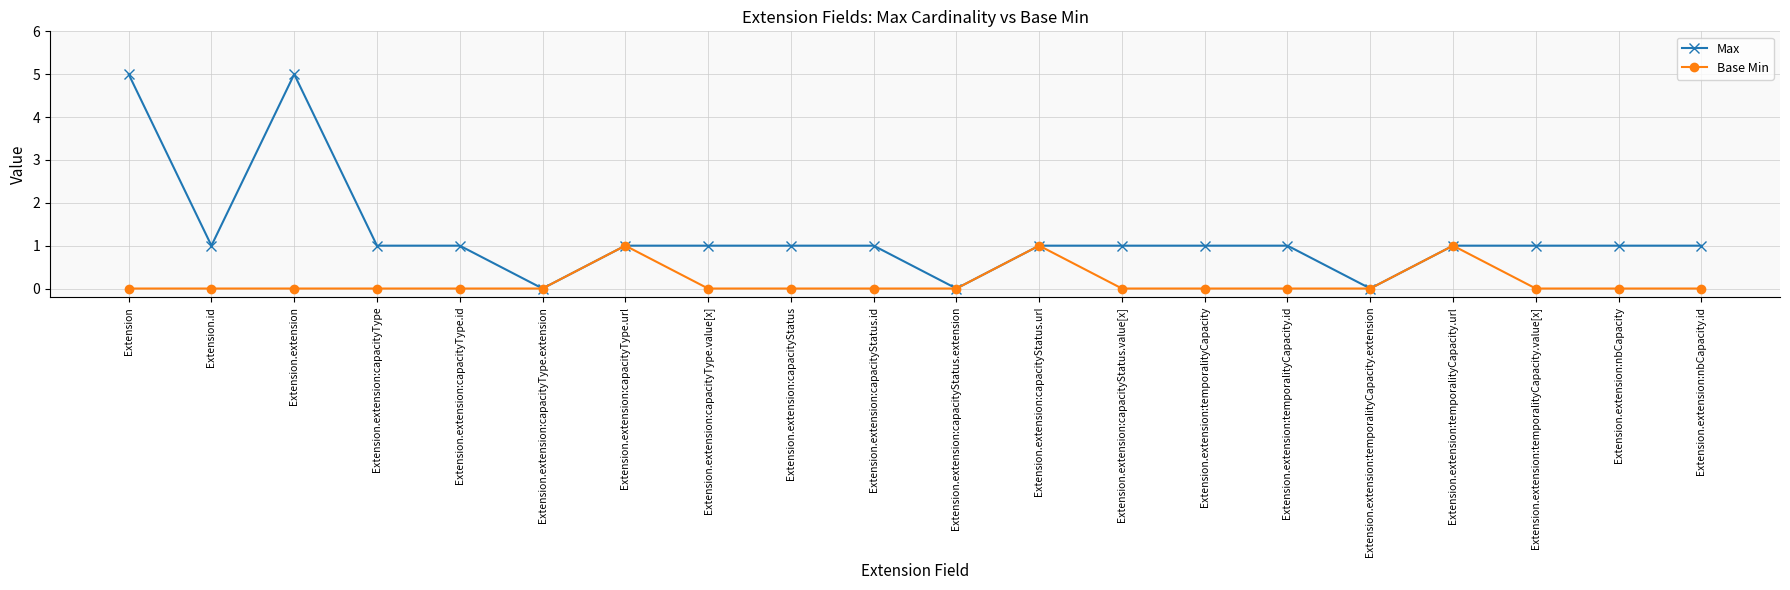

Is the value of Max at Extension.extension:capacityStatus.id greater than the value of Base Min at Extension.extension:temporalityCapacity.extension?

Yes